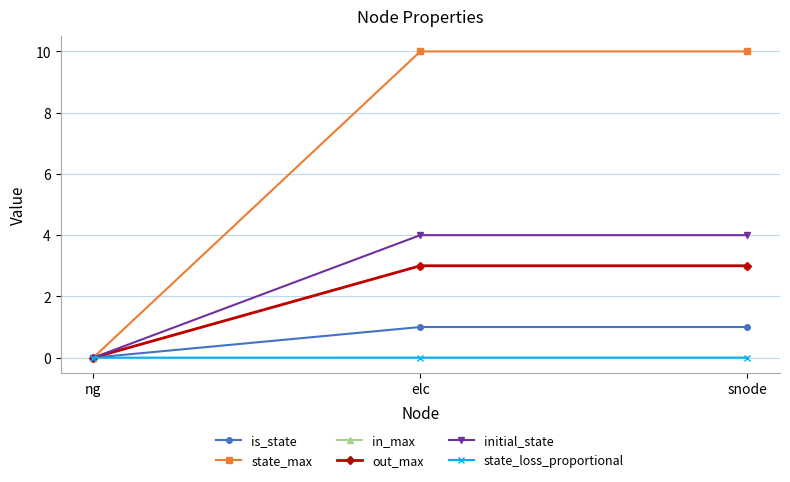

Is this an area chart (filled region under the line)?

No